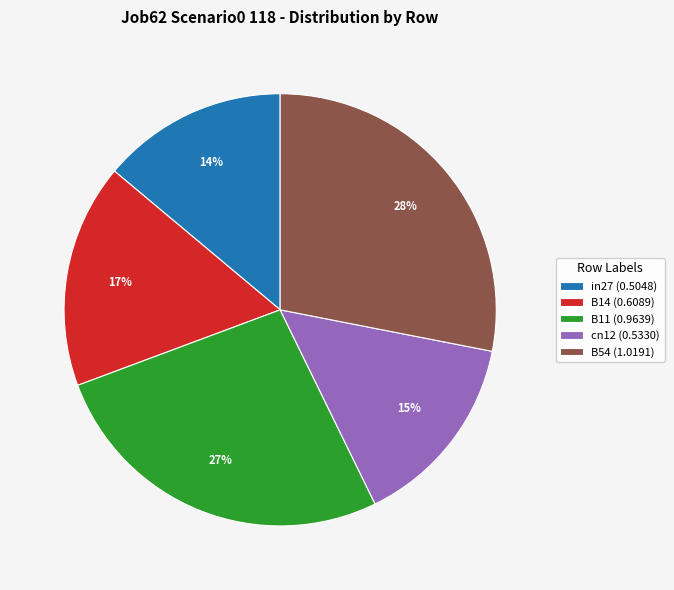

Rank the categories by value from highest to lowest.

B54, B11, B14, cn12, in27